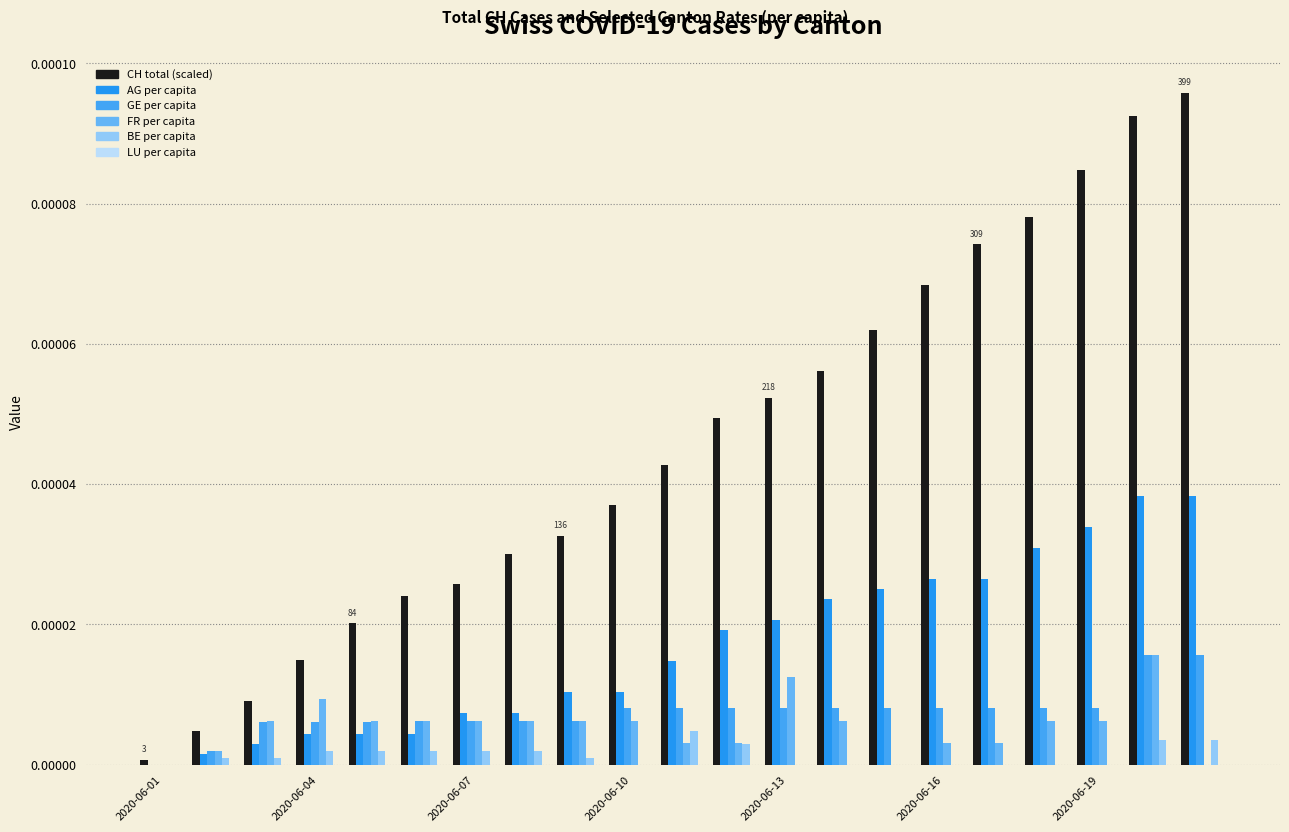

Are the bars grouped side by side (vs. stacked)?

Yes